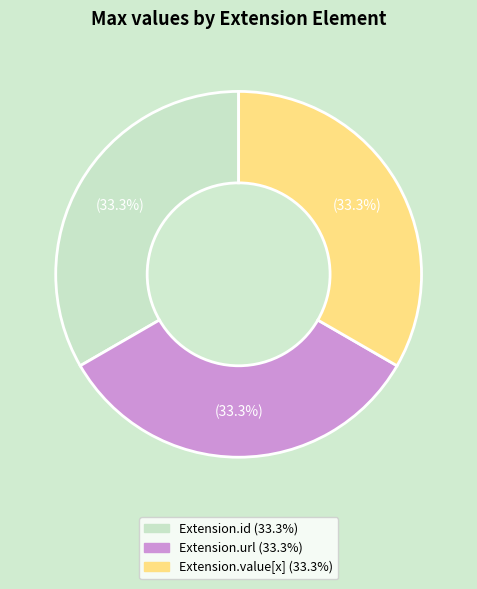

Is there a majority slice in this chart?

No